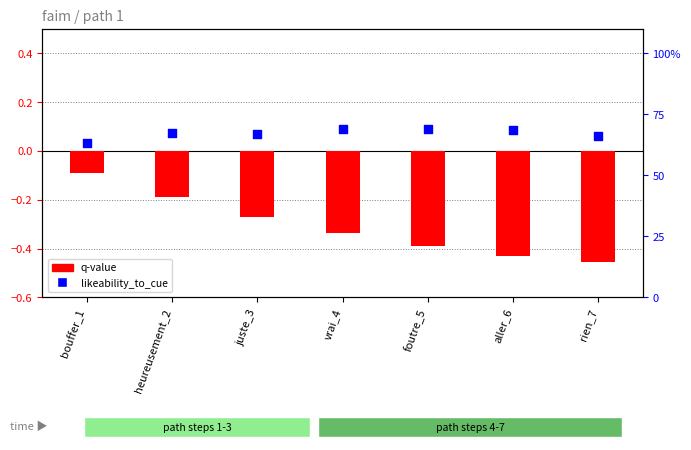

Which series reaches the minimum Y coordinate?

q-value